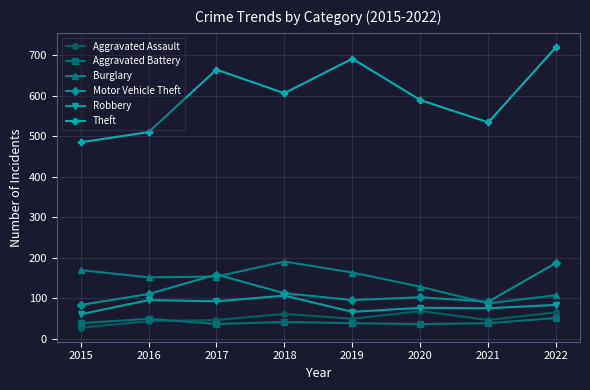

Which series has the largest range (max minus min)?

Theft